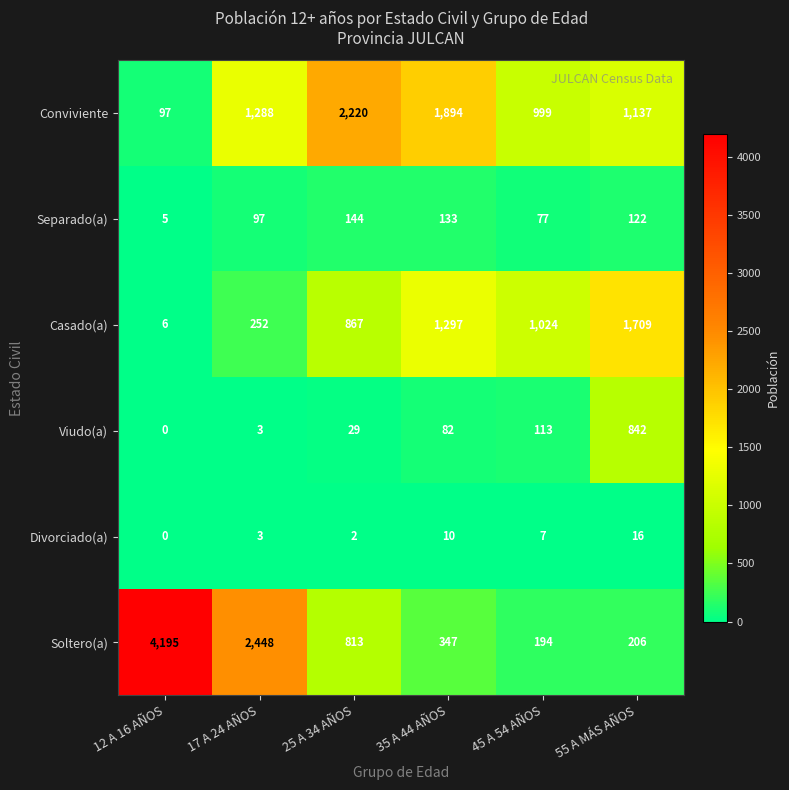

What is the difference between the Viudo(a) values at 45 A 54 AÑOS and 55 A MÁS AÑOS?

729